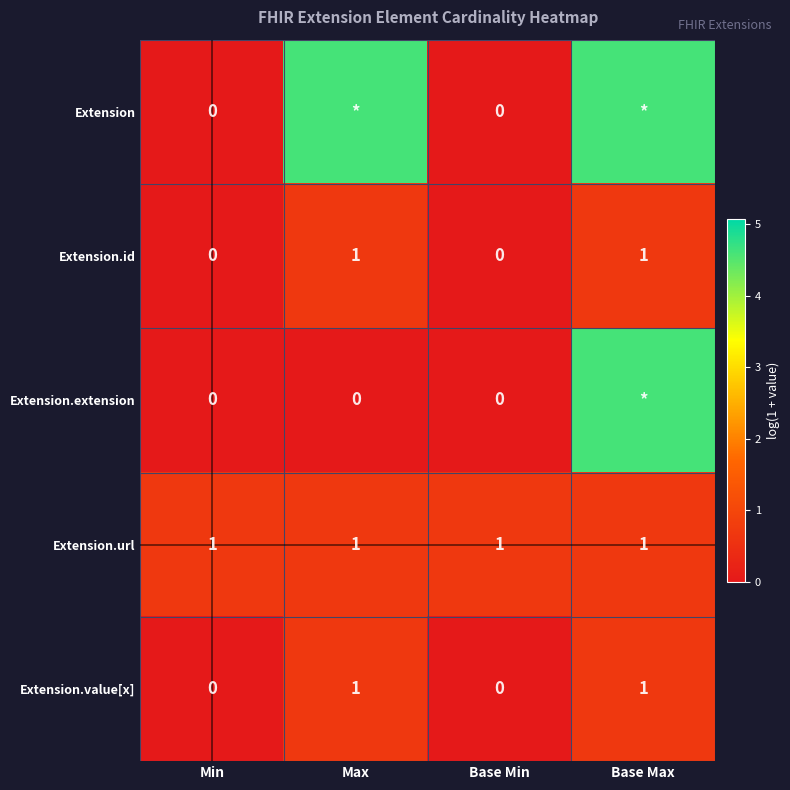

Is it true that Extension.extension equals 4.6 at Base Max?

True